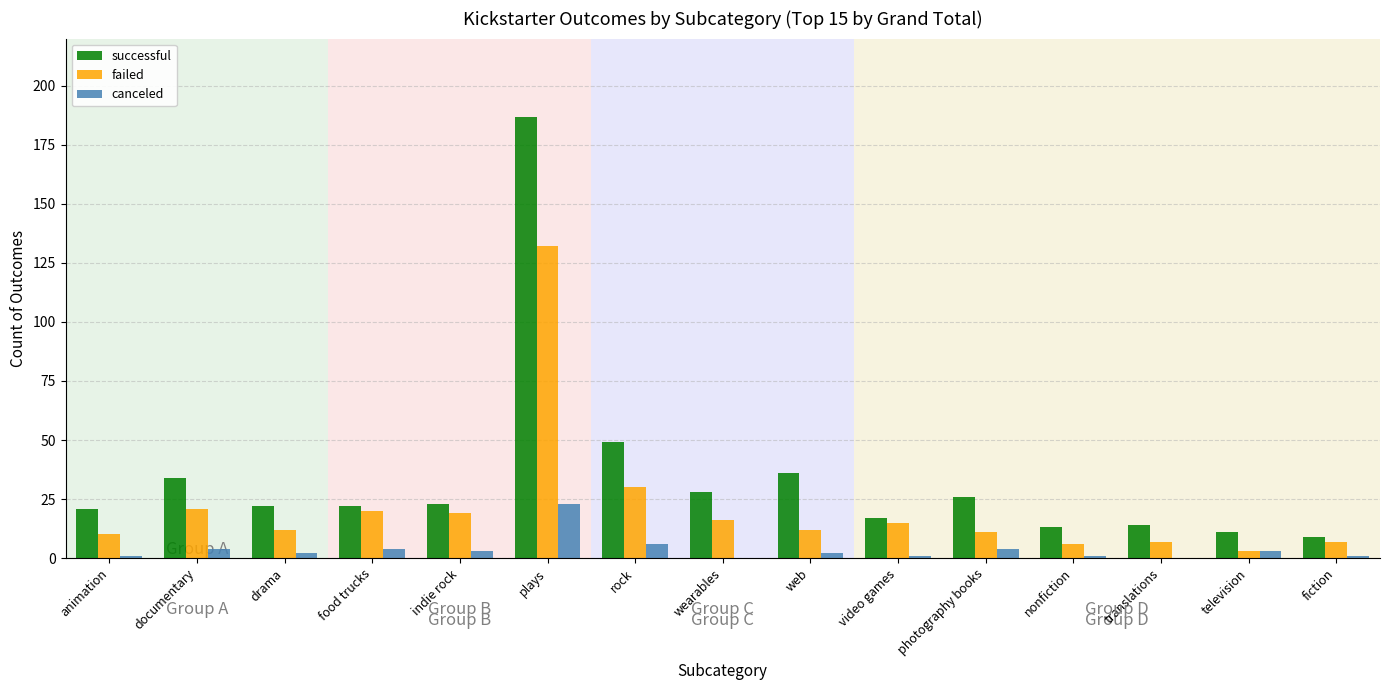

Reading left to right, what are all the values shown in this chart?

successful: 21	34	22	22	23	187	49	28	36	17	26	13	14	11	9
failed: 10	21	12	20	19	132	30	16	12	15	11	6	7	3	7
canceled: 1	4	2	4	3	23	6	0	2	1	4	1	0	3	1